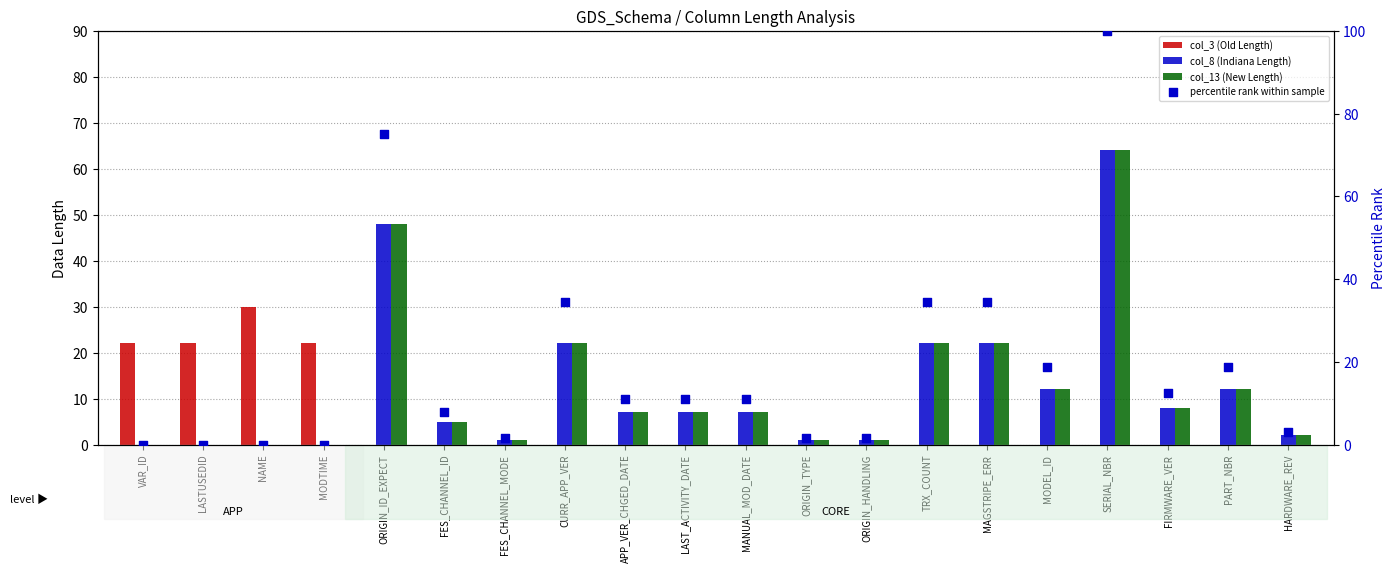

Which series reaches the minimum Y coordinate?

col_3 (Old Length)